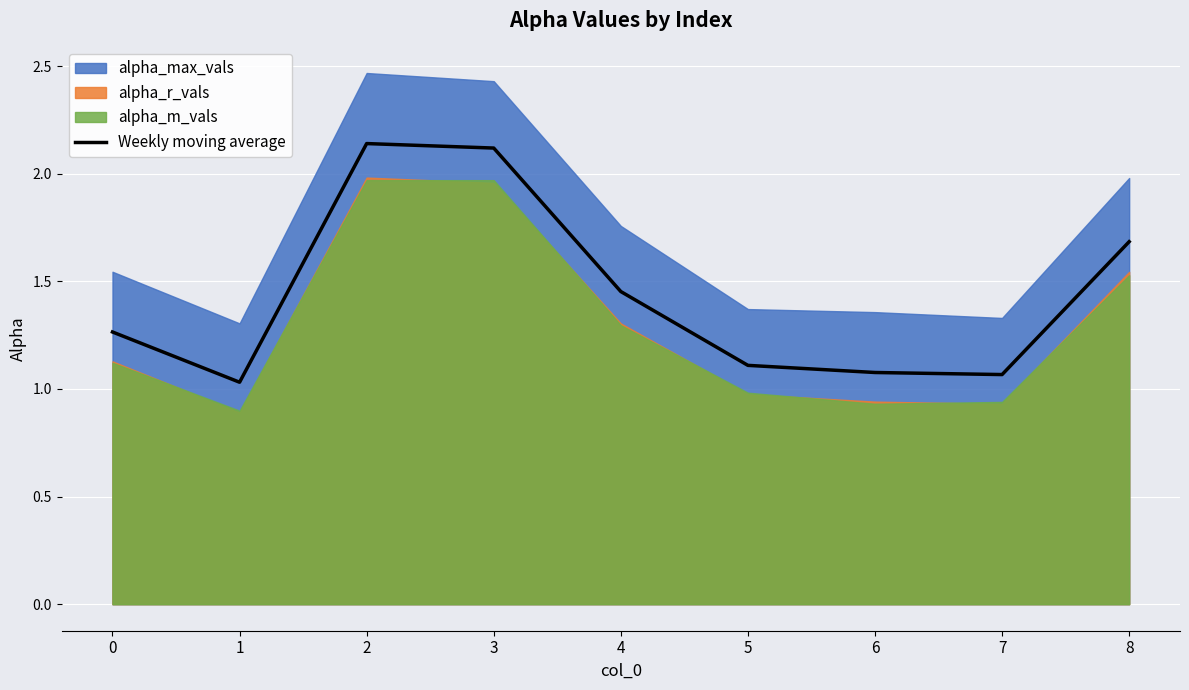

Reading left to right, extract all data points from this chart.

0=1.3	1=1.0	2=2.1	3=2.1	4=1.5	5=1.1	6=1.1	7=1.1	8=1.7